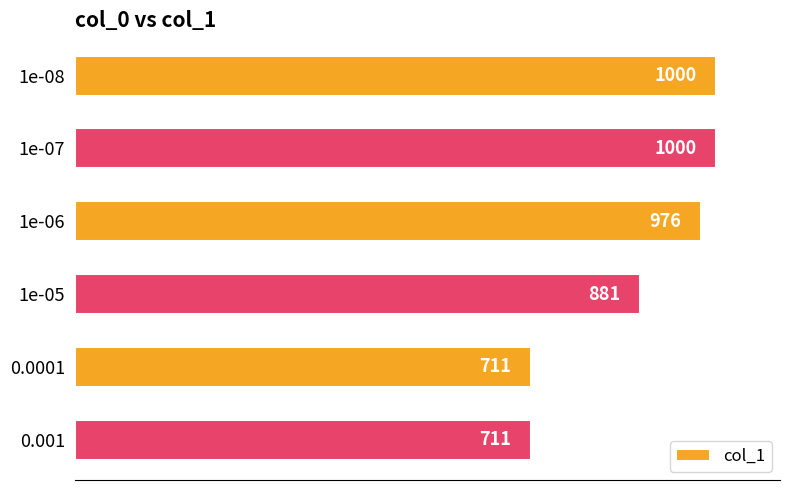

Read the value at 1e-07.

1000